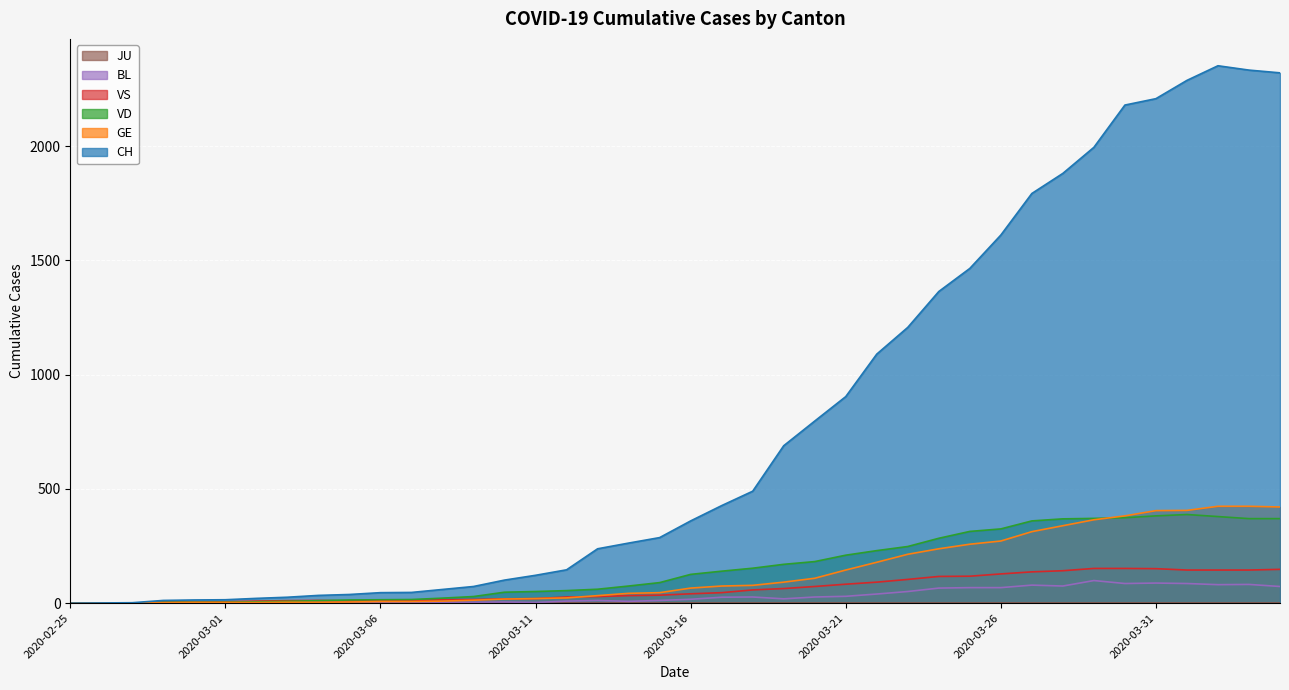

Between 2020-03-03 and 2020-03-29, which series saw the biggest shift?

CH